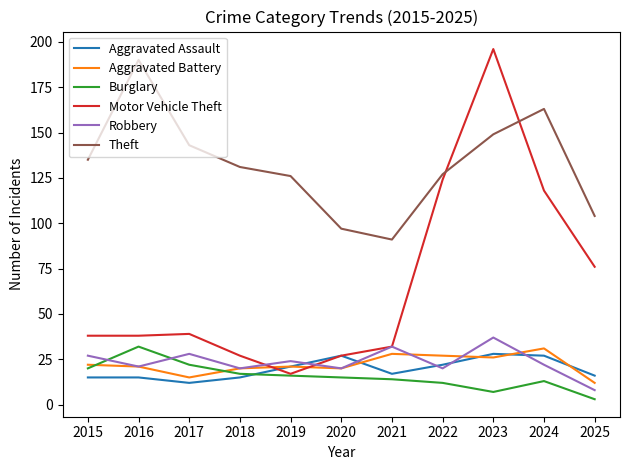

True or false: Theft has a value of 97 at 2020.

True